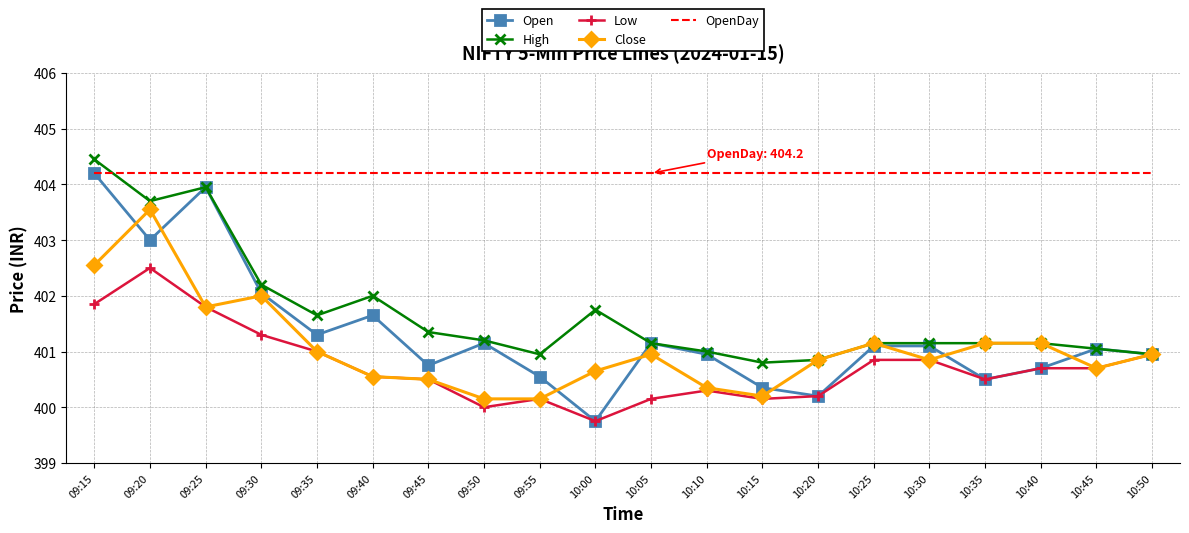

Where does the Low series first go above 400?

09:15